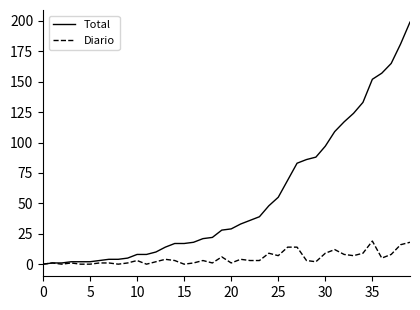

List the series in order of their peak value, highest first.

Total, Diario